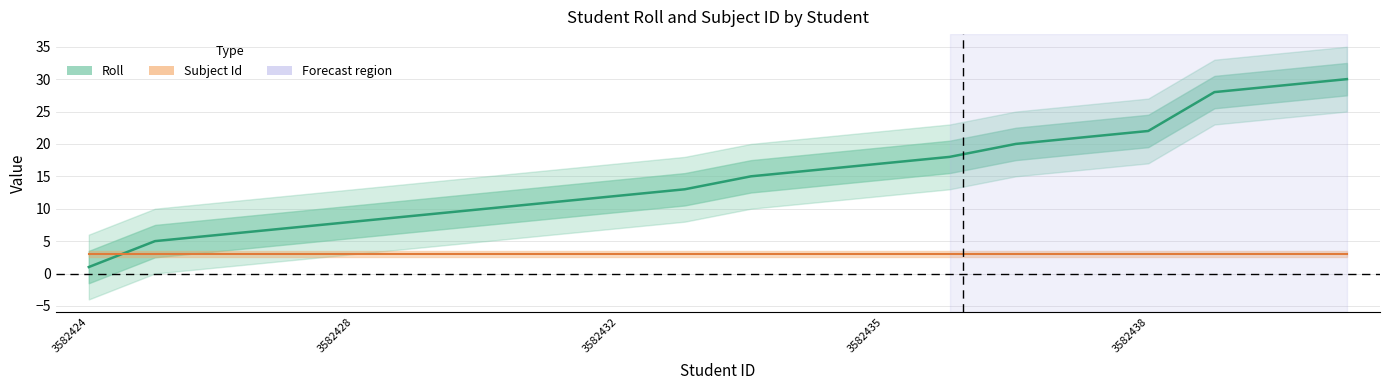

What is the smallest value displayed?

1